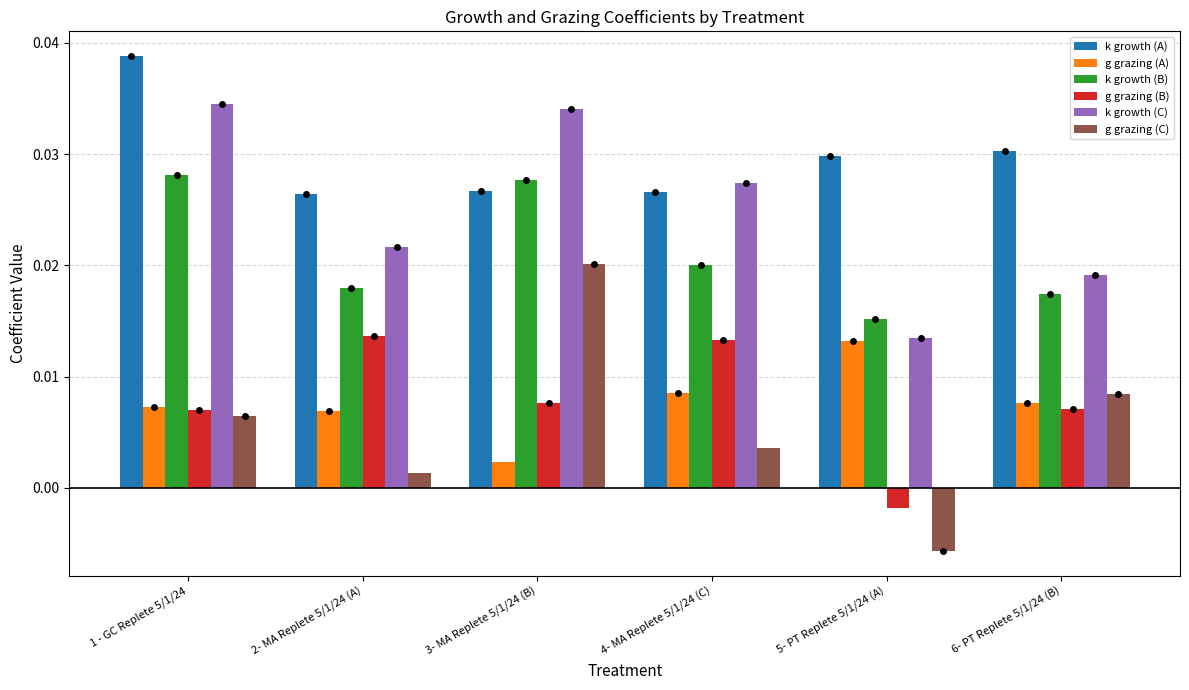

Which category has the highest value in the k growth (B) series?

1 - GC Replete 5/1/24